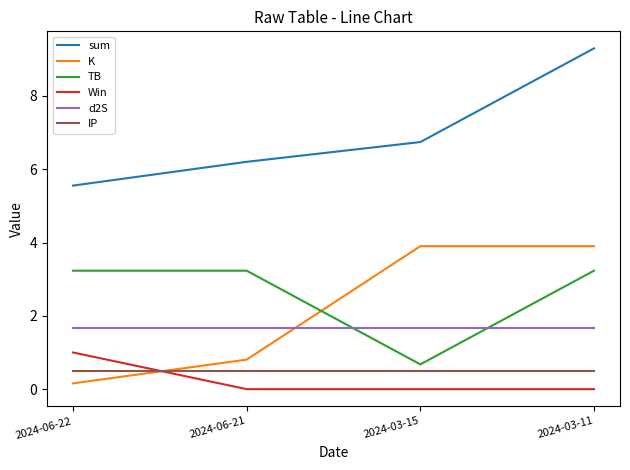

Which series has the largest total across all categories?

sum